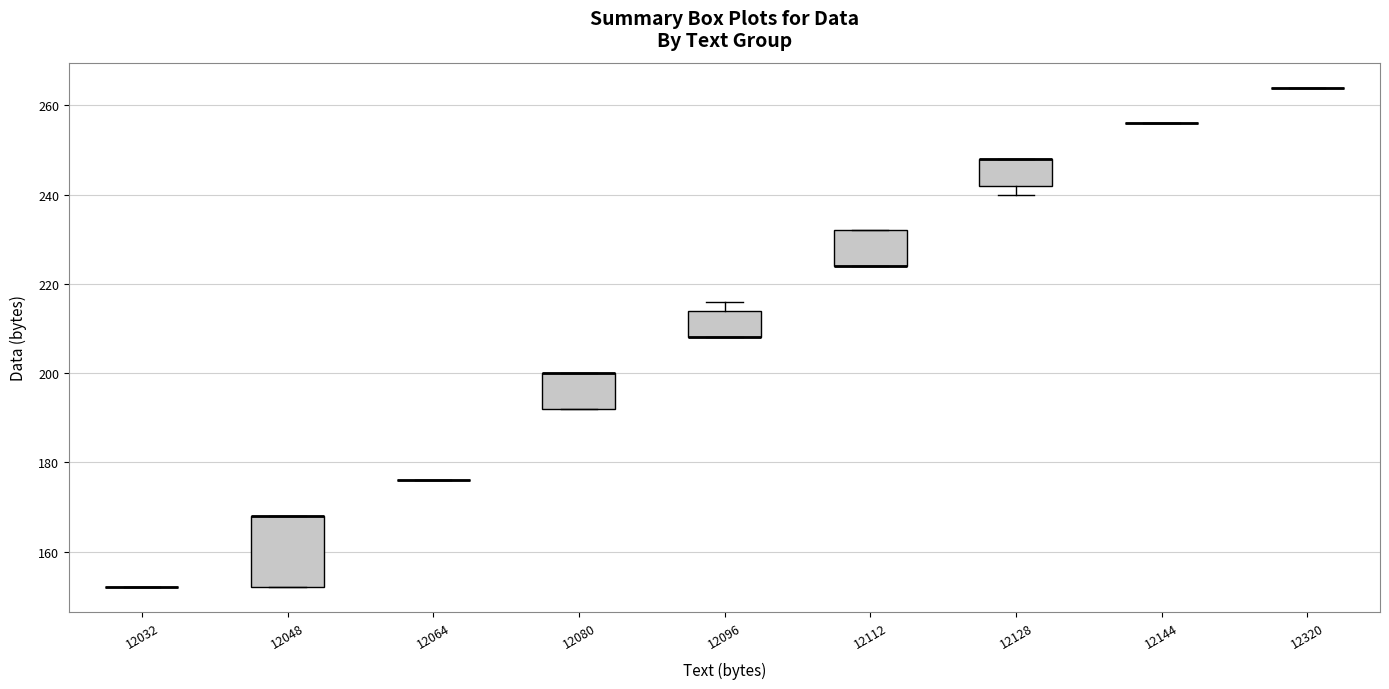

Reading left to right, transcribe this box plot: for each box, give where its median line is, the range the box spans, and where its two whiskers end, as read against the y-axis. The values are not printed on the chart, so give them approximately, as read against the axis.

12032: box collapsed to a line at 152, whiskers 152 to 152
12048: median 168 (drawn on the box's upper edge), box 152 to 168, whiskers 152 to 168
12064: box collapsed to a line at 176, whiskers 176 to 176
12080: median 200 (drawn on the box's upper edge), box 192 to 200, whiskers 192 to 200
12096: median 208 (drawn on the box's lower edge), box 208 to 214, whiskers 208 to 216
12112: median 224 (drawn on the box's lower edge), box 224 to 232, whiskers 224 to 232
12128: median 248 (drawn on the box's upper edge), box 242 to 248, whiskers 240 to 248
12144: box collapsed to a line at 256, whiskers 256 to 256
12320: box collapsed to a line at 264, whiskers 264 to 264